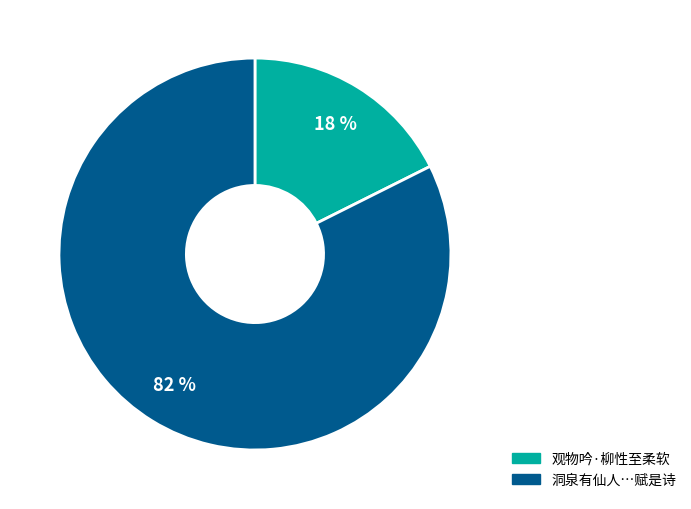

To the nearest percent, what is the average slice percentage?

50%